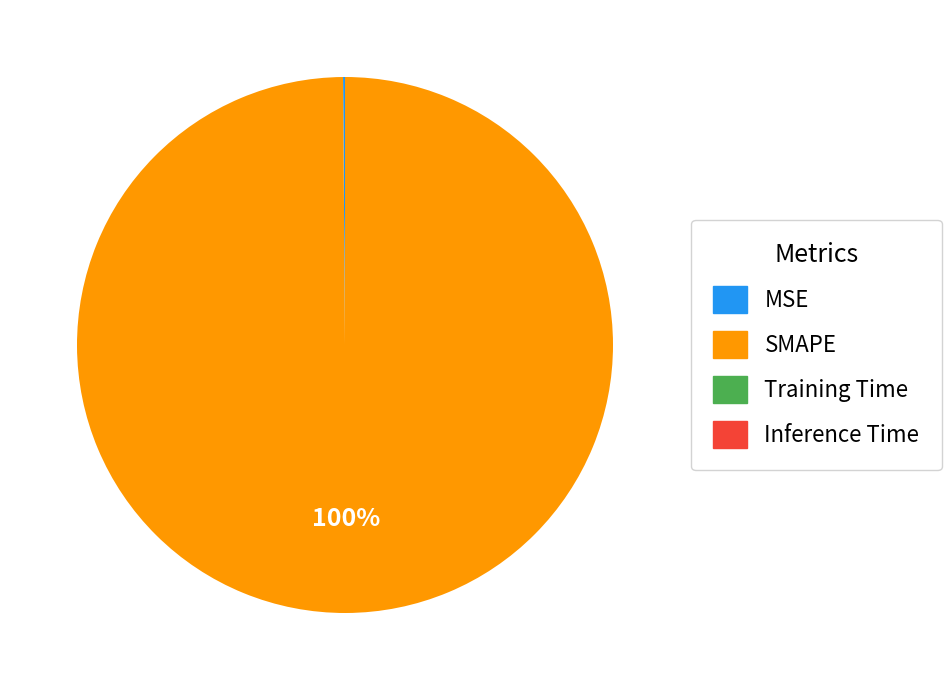

Which category has the biggest portion of the pie?

SMAPE